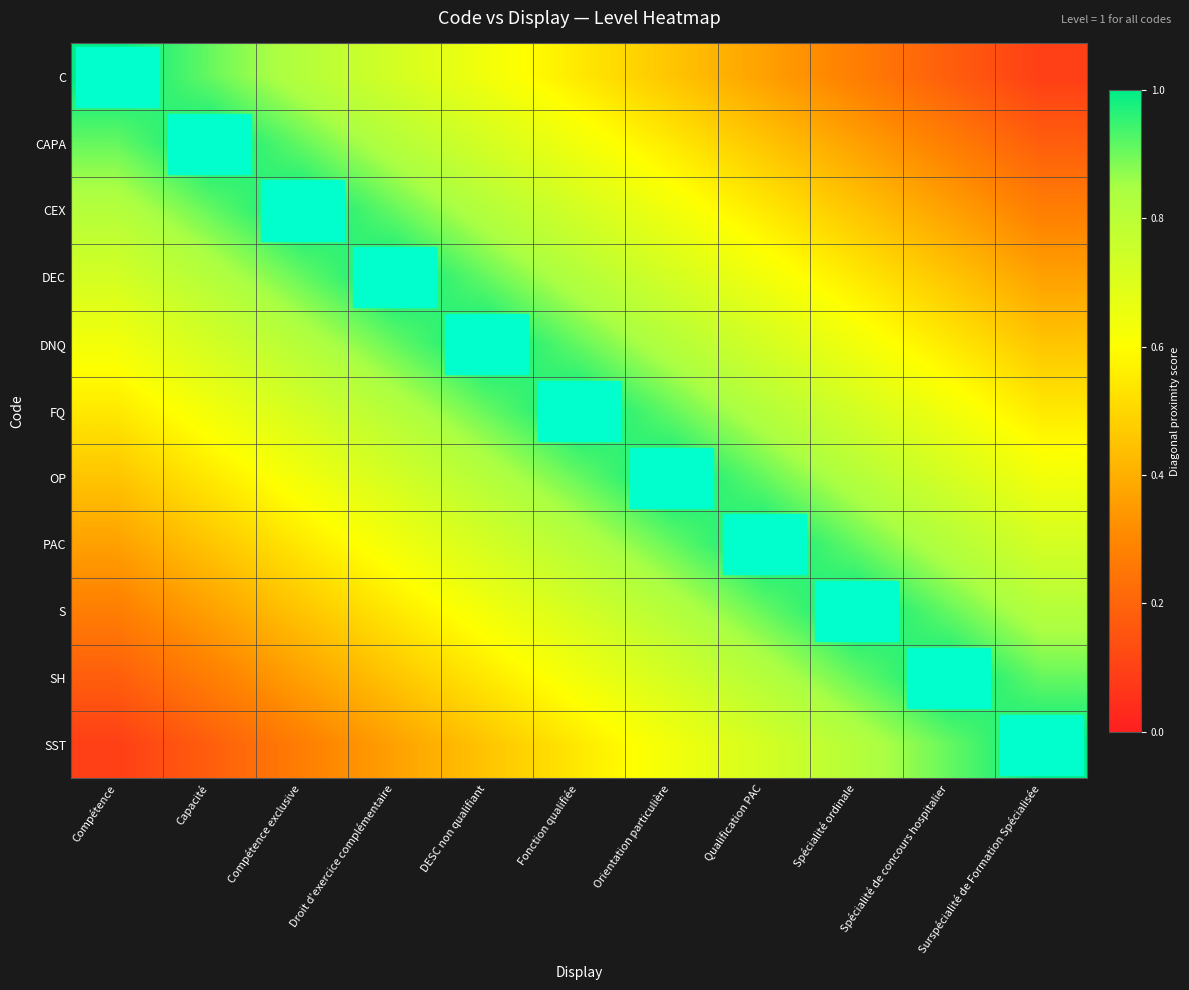

Reading left to right, extract all data points from this chart.

C: Compétence=1.0	Capacité=0.9	Compétence exclusive=0.8	Droit d'exercice complémentaire=0.7	DESC non qualifiant=0.6	Fonction qualifiée=0.5	Orientation particulière=0.5	Qualification PAC=0.4	Spécialité ordinale=0.3	Spécialité de concours hospitalier=0.2	Surspécialité de Formation Spécialisée=0.1
CAPA: Compétence=0.9	Capacité=1.0	Compétence exclusive=0.9	Droit d'exercice complémentaire=0.8	DESC non qualifiant=0.7	Fonction qualifiée=0.6	Orientation particulière=0.5	Qualification PAC=0.5	Spécialité ordinale=0.4	Spécialité de concours hospitalier=0.3	Surspécialité de Formation Spécialisée=0.2
CEX: Compétence=0.8	Capacité=0.9	Compétence exclusive=1.0	Droit d'exercice complémentaire=0.9	DESC non qualifiant=0.8	Fonction qualifiée=0.7	Orientation particulière=0.6	Qualification PAC=0.5	Spécialité ordinale=0.5	Spécialité de concours hospitalier=0.4	Surspécialité de Formation Spécialisée=0.3
DEC: Compétence=0.7	Capacité=0.8	Compétence exclusive=0.9	Droit d'exercice complémentaire=1.0	DESC non qualifiant=0.9	Fonction qualifiée=0.8	Orientation particulière=0.7	Qualification PAC=0.6	Spécialité ordinale=0.5	Spécialité de concours hospitalier=0.5	Surspécialité de Formation Spécialisée=0.4
DNQ: Compétence=0.6	Capacité=0.7	Compétence exclusive=0.8	Droit d'exercice complémentaire=0.9	DESC non qualifiant=1.0	Fonction qualifiée=0.9	Orientation particulière=0.8	Qualification PAC=0.7	Spécialité ordinale=0.6	Spécialité de concours hospitalier=0.5	Surspécialité de Formation Spécialisée=0.5
FQ: Compétence=0.5	Capacité=0.6	Compétence exclusive=0.7	Droit d'exercice complémentaire=0.8	DESC non qualifiant=0.9	Fonction qualifiée=1.0	Orientation particulière=0.9	Qualification PAC=0.8	Spécialité ordinale=0.7	Spécialité de concours hospitalier=0.6	Surspécialité de Formation Spécialisée=0.5
OP: Compétence=0.5	Capacité=0.5	Compétence exclusive=0.6	Droit d'exercice complémentaire=0.7	DESC non qualifiant=0.8	Fonction qualifiée=0.9	Orientation particulière=1.0	Qualification PAC=0.9	Spécialité ordinale=0.8	Spécialité de concours hospitalier=0.7	Surspécialité de Formation Spécialisée=0.6
PAC: Compétence=0.4	Capacité=0.5	Compétence exclusive=0.5	Droit d'exercice complémentaire=0.6	DESC non qualifiant=0.7	Fonction qualifiée=0.8	Orientation particulière=0.9	Qualification PAC=1.0	Spécialité ordinale=0.9	Spécialité de concours hospitalier=0.8	Surspécialité de Formation Spécialisée=0.7
S: Compétence=0.3	Capacité=0.4	Compétence exclusive=0.5	Droit d'exercice complémentaire=0.5	DESC non qualifiant=0.6	Fonction qualifiée=0.7	Orientation particulière=0.8	Qualification PAC=0.9	Spécialité ordinale=1.0	Spécialité de concours hospitalier=0.9	Surspécialité de Formation Spécialisée=0.8
SH: Compétence=0.2	Capacité=0.3	Compétence exclusive=0.4	Droit d'exercice complémentaire=0.5	DESC non qualifiant=0.5	Fonction qualifiée=0.6	Orientation particulière=0.7	Qualification PAC=0.8	Spécialité ordinale=0.9	Spécialité de concours hospitalier=1.0	Surspécialité de Formation Spécialisée=0.9
SST: Compétence=0.1	Capacité=0.2	Compétence exclusive=0.3	Droit d'exercice complémentaire=0.4	DESC non qualifiant=0.5	Fonction qualifiée=0.5	Orientation particulière=0.6	Qualification PAC=0.7	Spécialité ordinale=0.8	Spécialité de concours hospitalier=0.9	Surspécialité de Formation Spécialisée=1.0